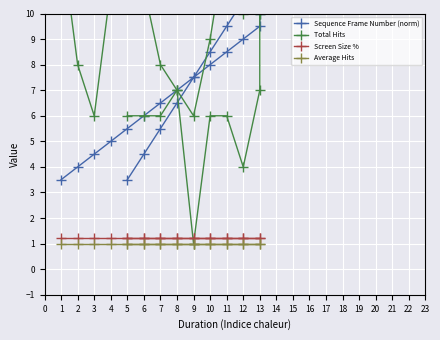

The value of Average Hits at 9 is 0.3. True or false?

False